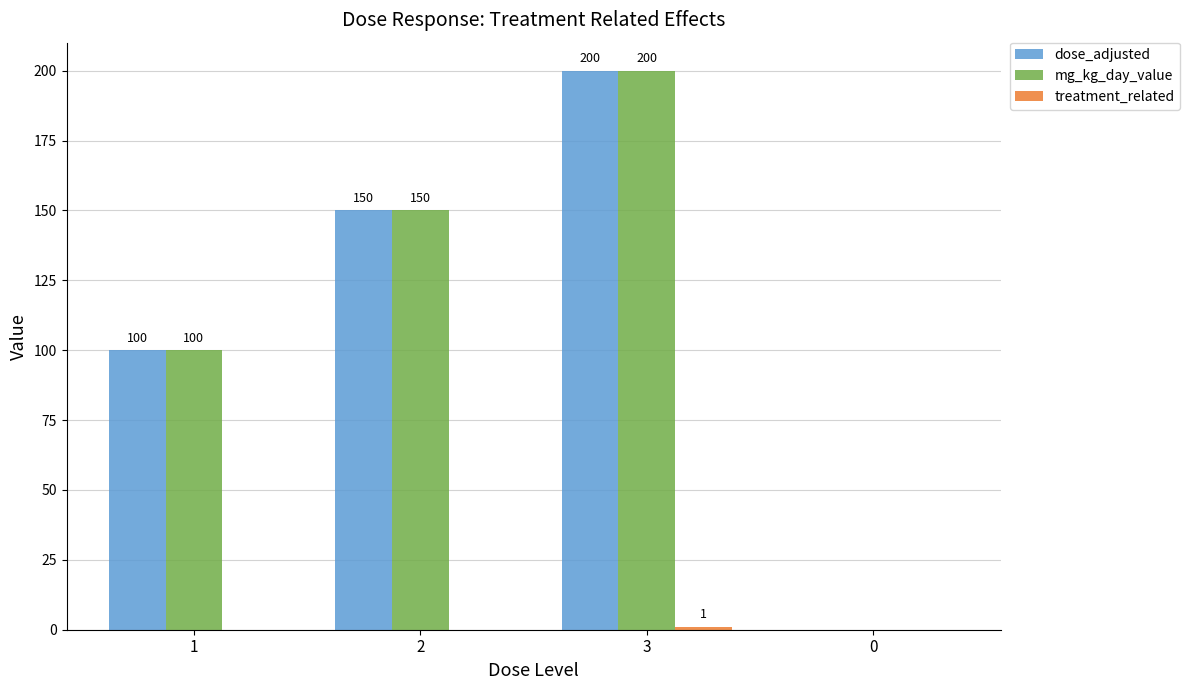

What is the maximum value for dose_adjusted?

200